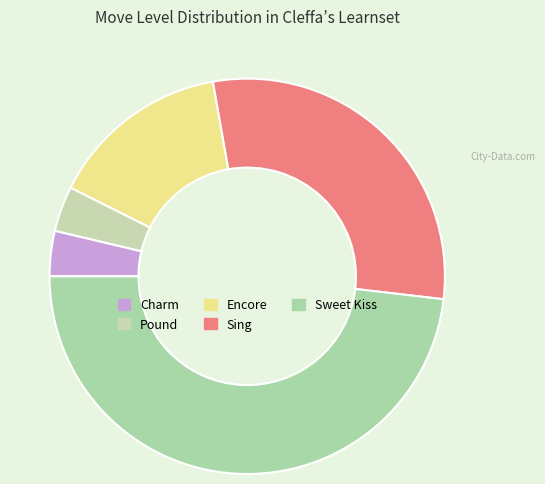

Is Encore the majority of the pie?

No